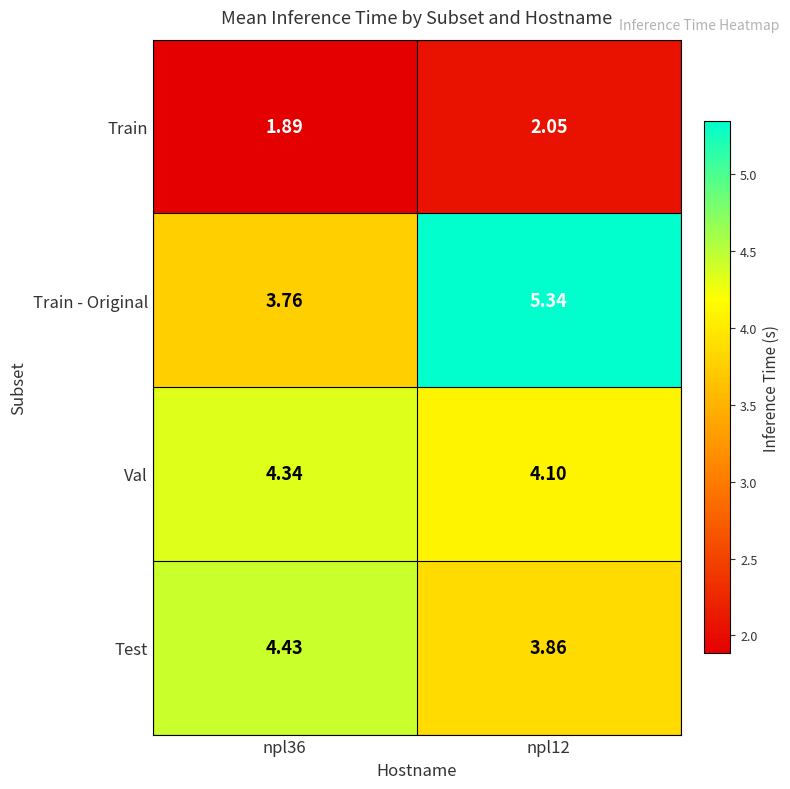

At npl12, list the series in order from largest to smallest.

Train - Original, Val, Test, Train